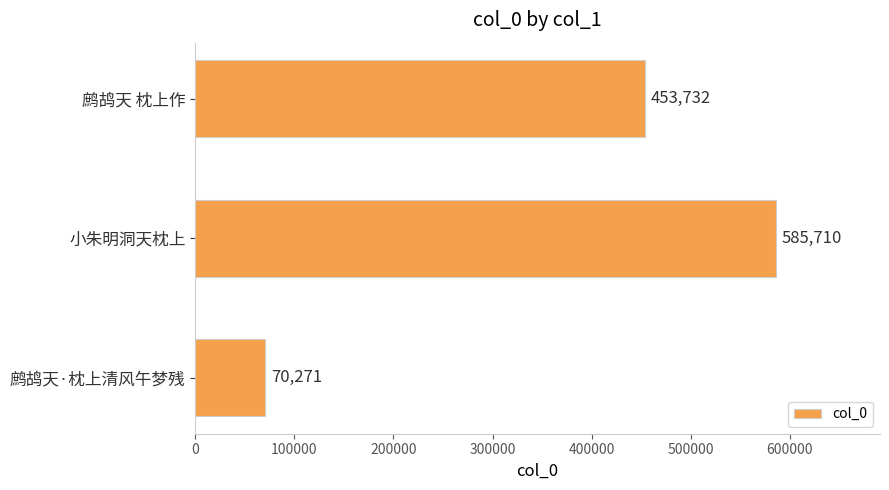

List the labels in order of value, largest first.

小朱明洞天枕上, 鹧鸪天 枕上作, 鹧鸪天·枕上清风午梦残